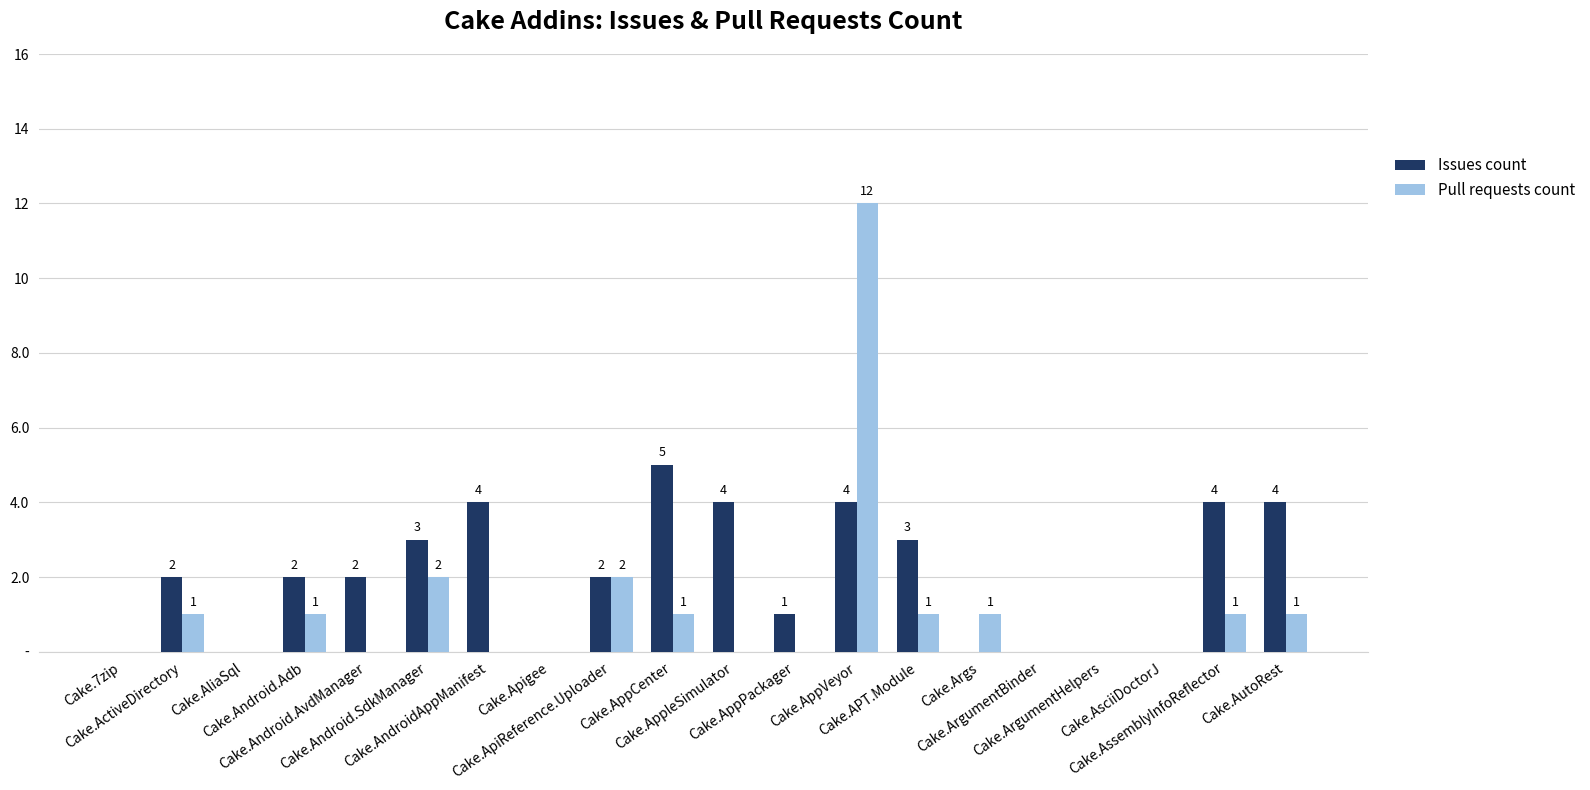

What is the average value of the Issues count series?

2